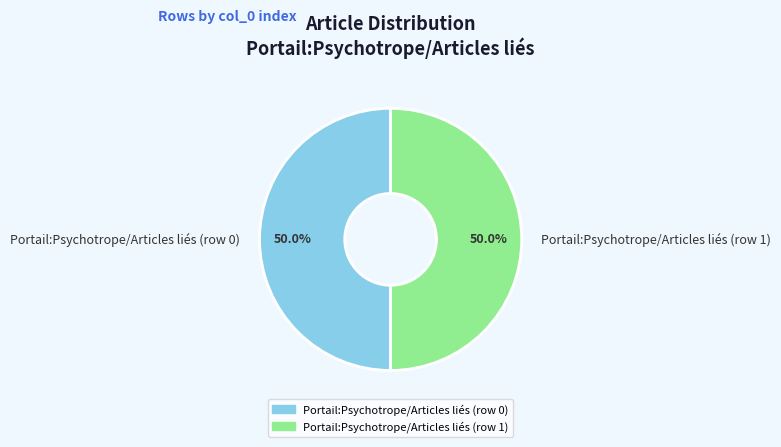

What is the ratio of the value at Portail:Psychotrope/Articles liés (row 0) to the value at Portail:Psychotrope/Articles liés (row 1)?

1.0